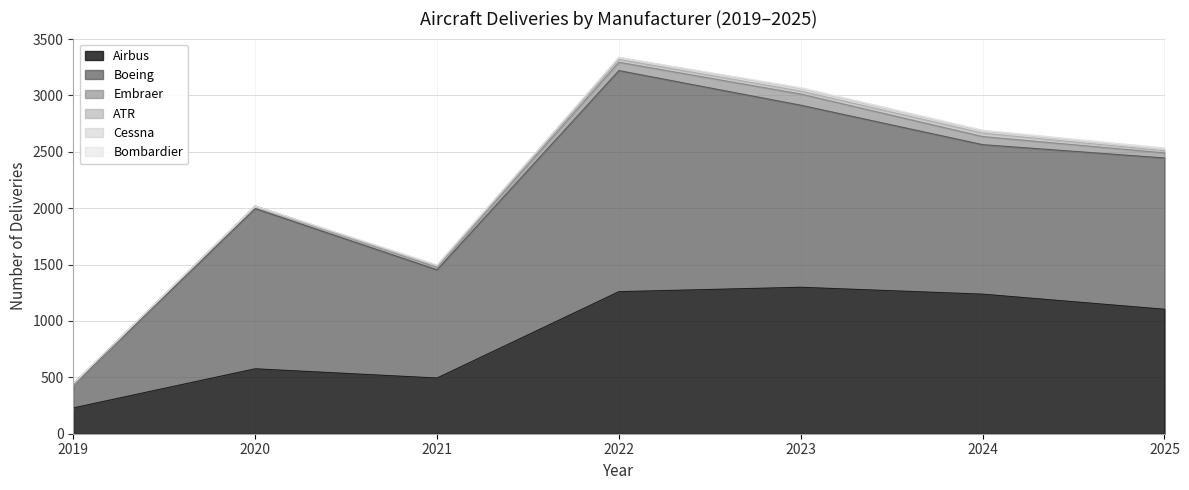

What is the sum of the ATR values at 2022 and 2024?

55